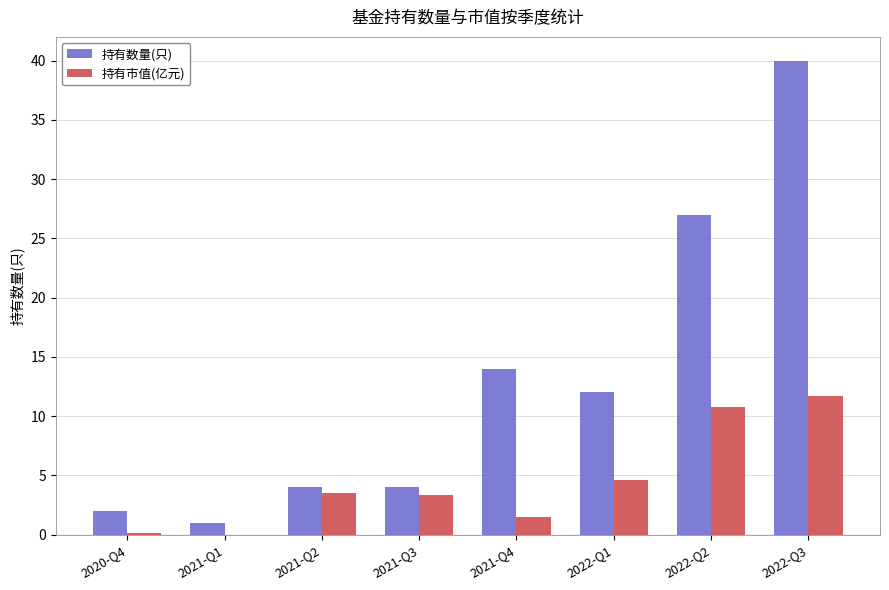

Is the value of 持有数量(只) at 2020-Q4 greater than the value of 持有市值(亿元) at 2020-Q4?

Yes